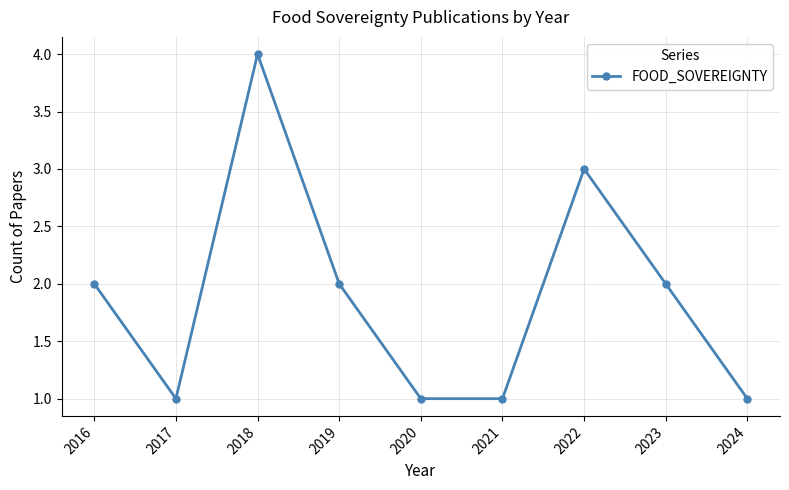

How many lines are shown in the chart?

1